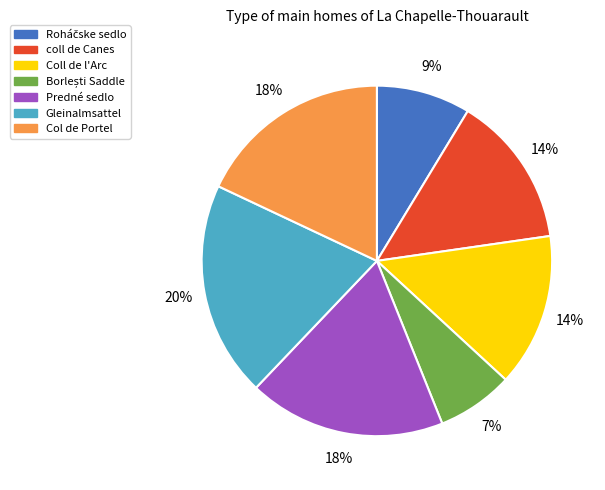

How many segments does this pie chart have?

7